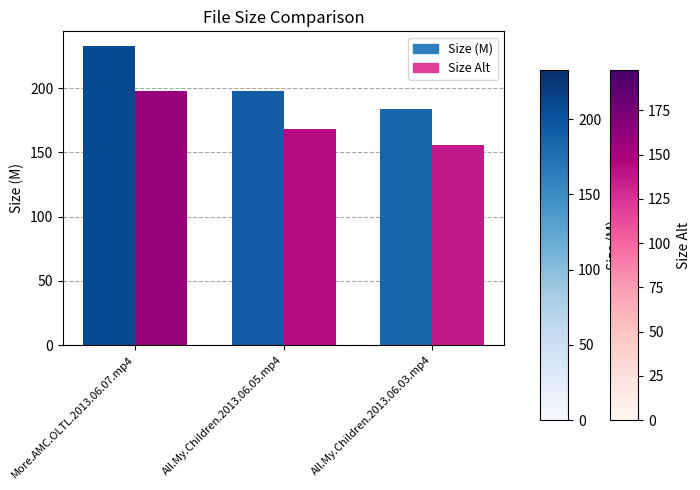

At how many categories does at least one series exceed 175?

3